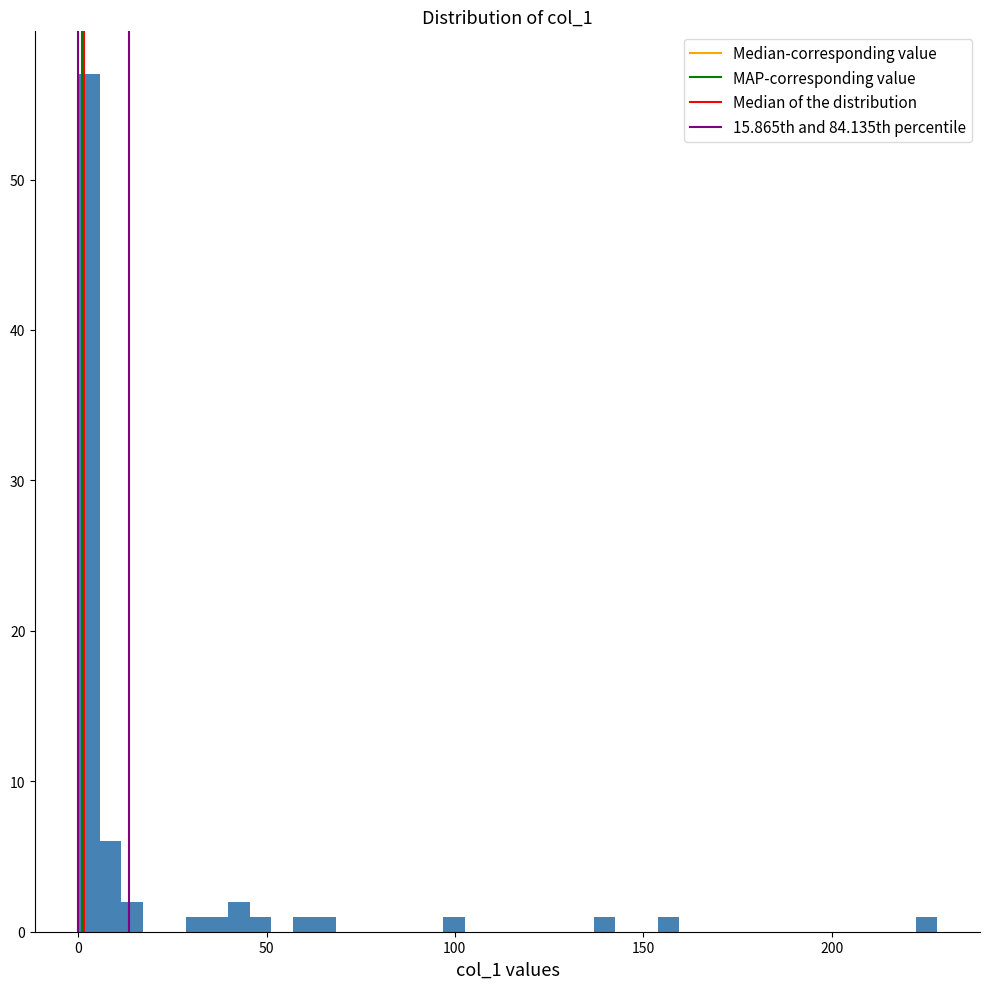

Around what value on the x-axis is the tallest bar? Give the approximate position of its centre, as read against the axis.

5